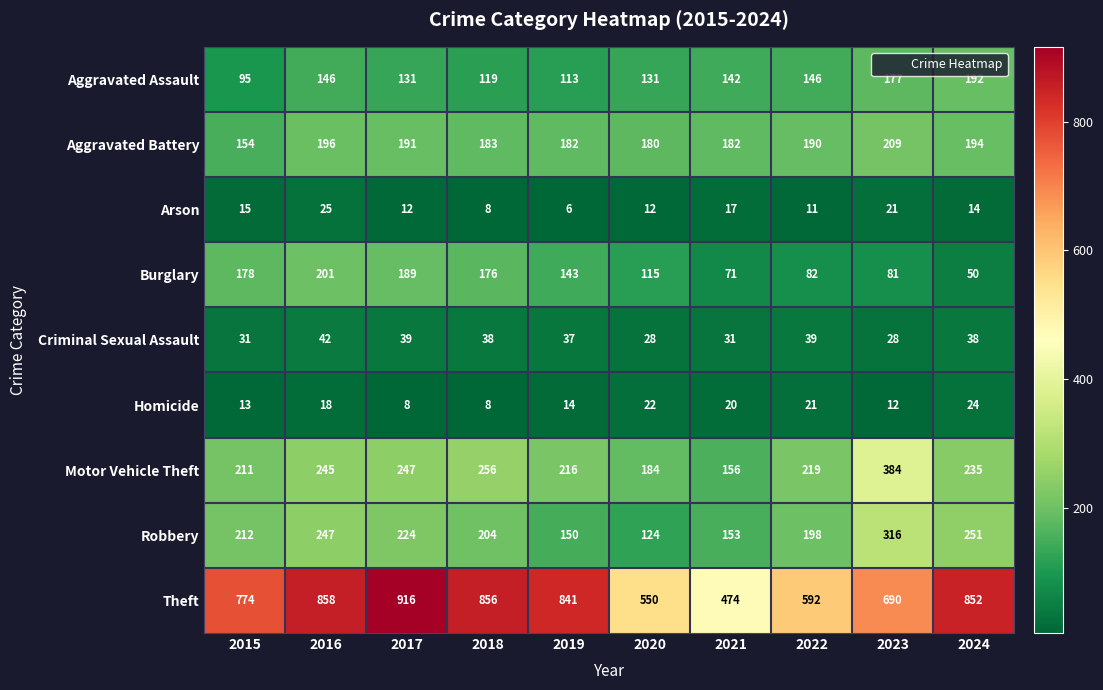

Rank the categories by Motor Vehicle Theft value from lowest to highest.

2021, 2020, 2015, 2019, 2022, 2024, 2016, 2017, 2018, 2023